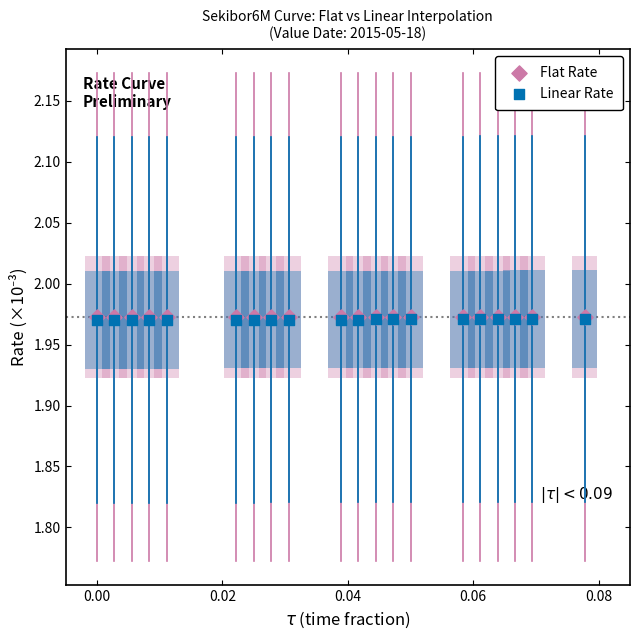

What are all the series names shown in the legend?

Flat Rate, Linear Rate